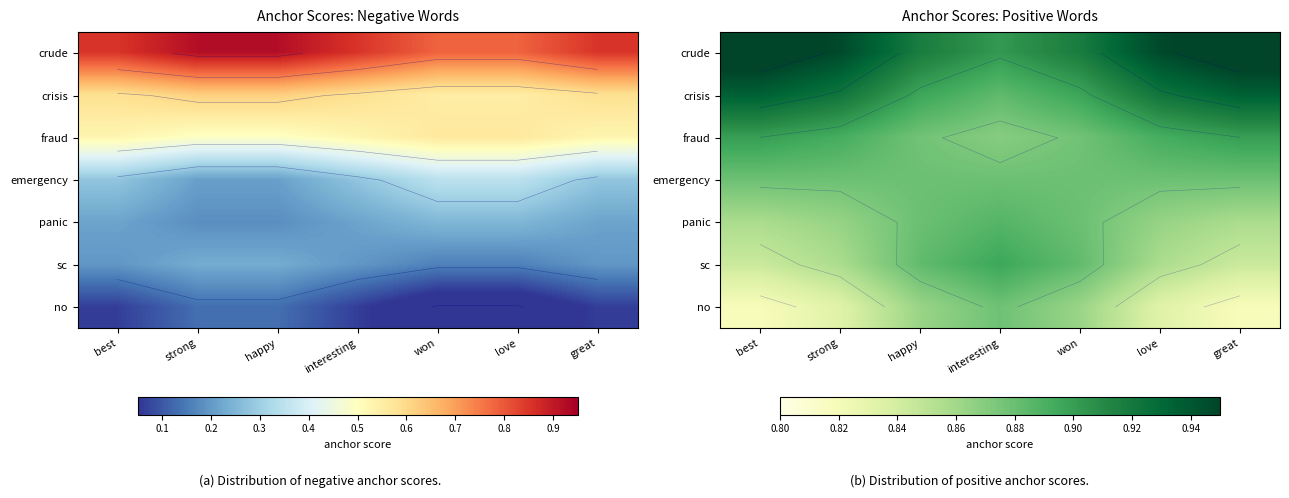

Which series changed the most between best and won?

crude